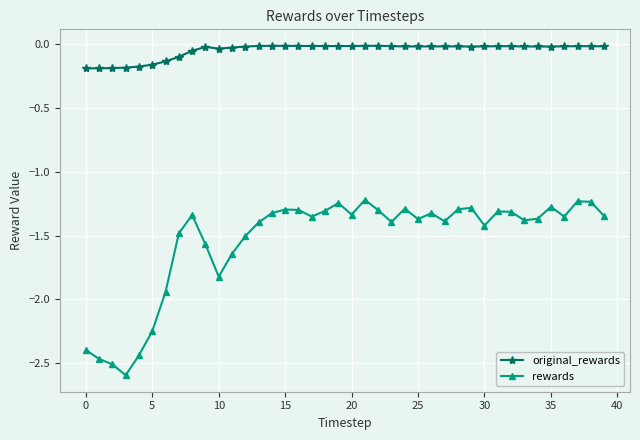

True or false: rewards has more than 2 points higher than both neighbors.

True